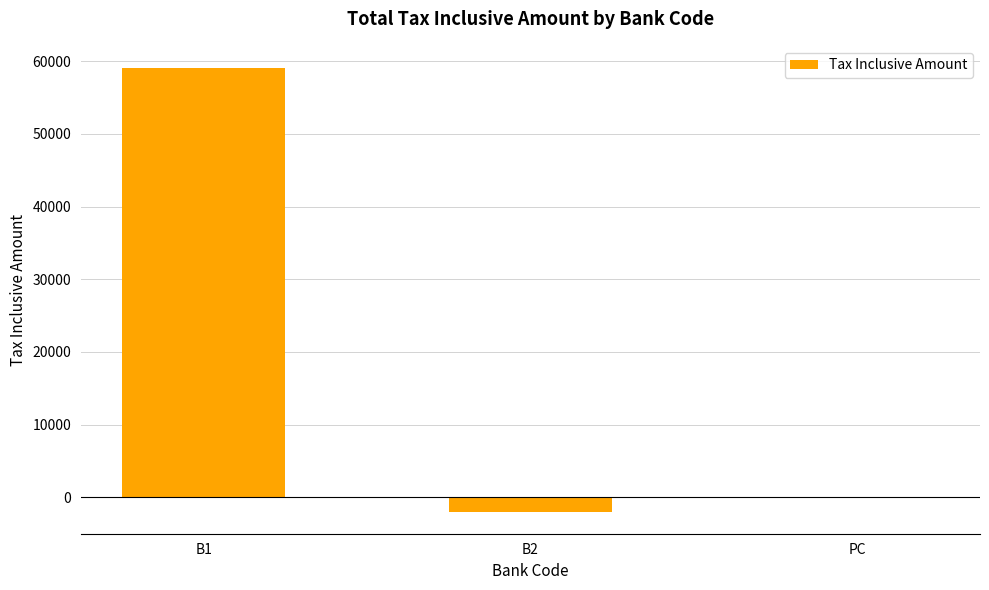

Which has a higher value, B1 or PC?

B1